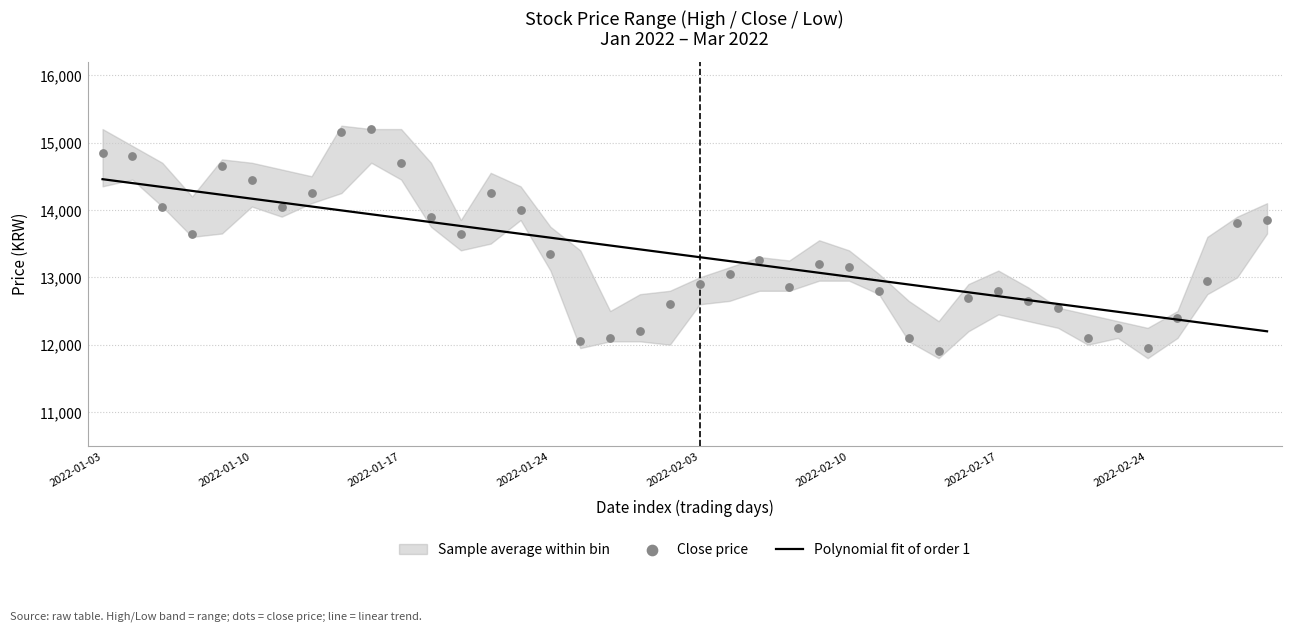

At how many categories does at least one series exceed 13609?

17